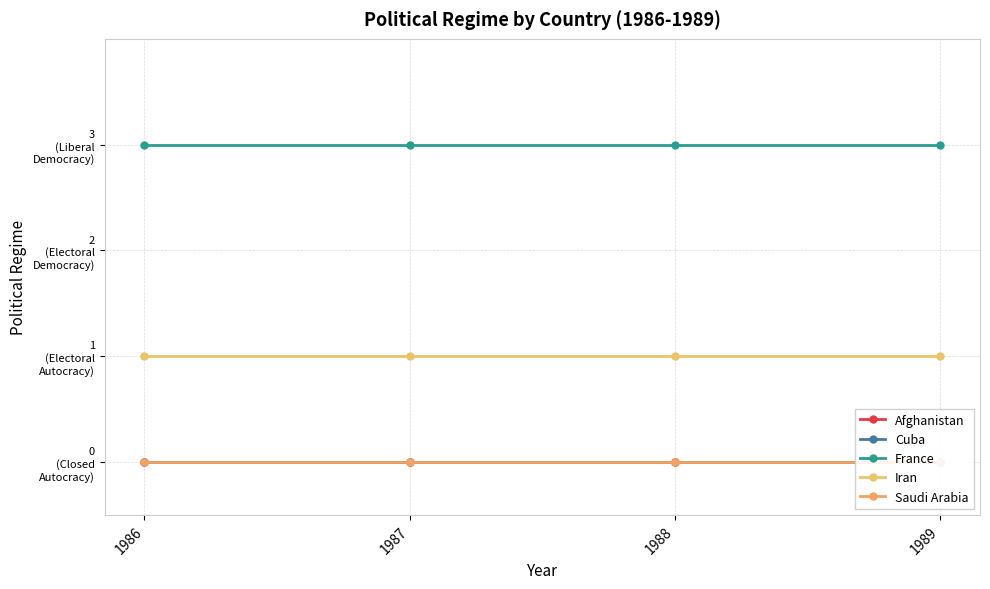

Between 1987 and 1988, which series saw the biggest shift?

Afghanistan